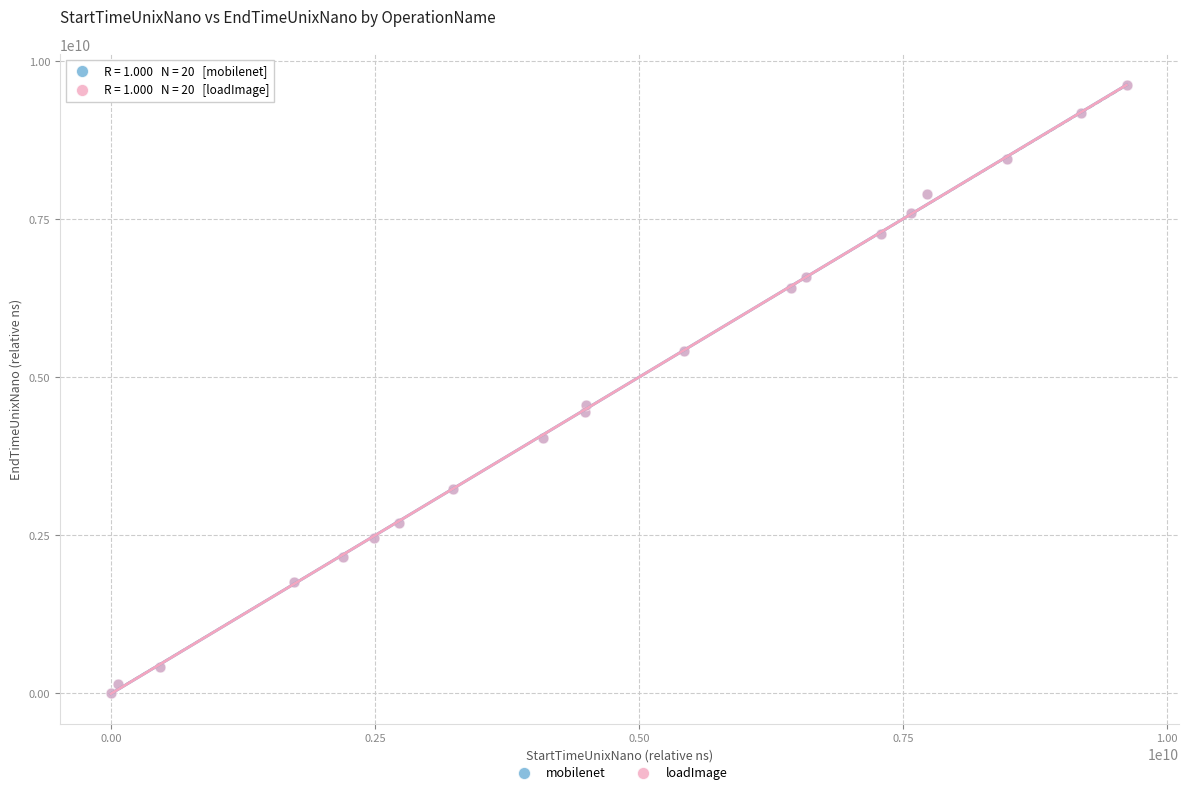

Which series has the largest Y range (max minus min)?

loadImage